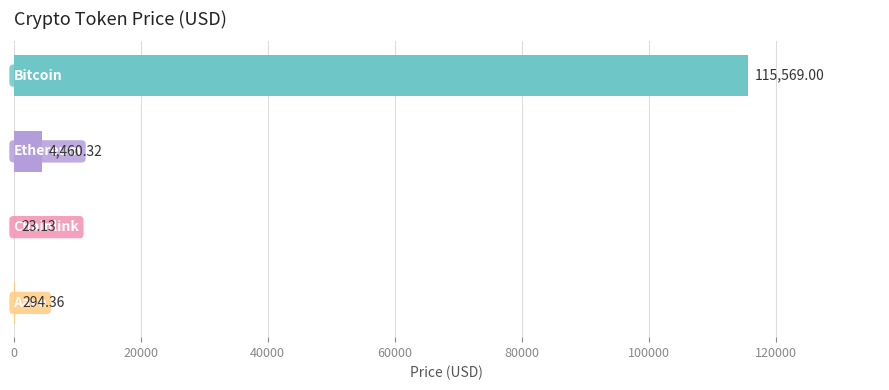

What is the sum of all values?

120346.8